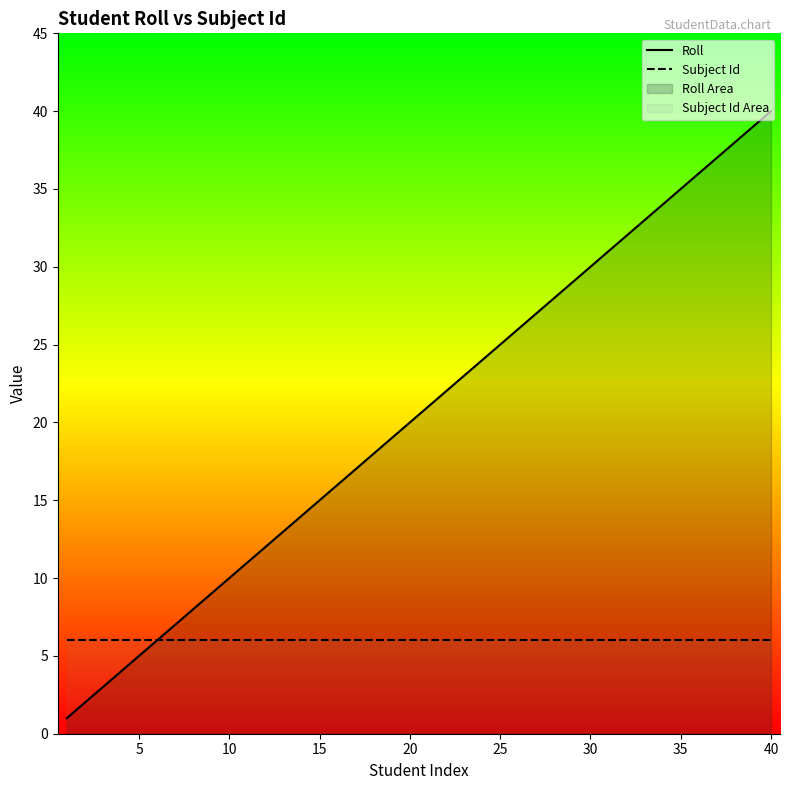

Which series has the largest total across all categories?

Roll